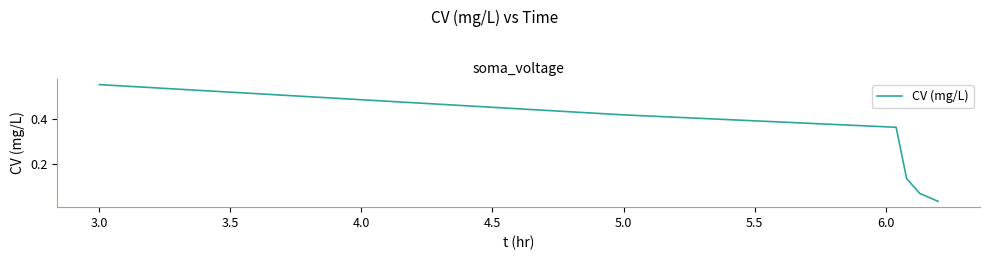

True or false: the data has more than 0 interior local peaks.

False